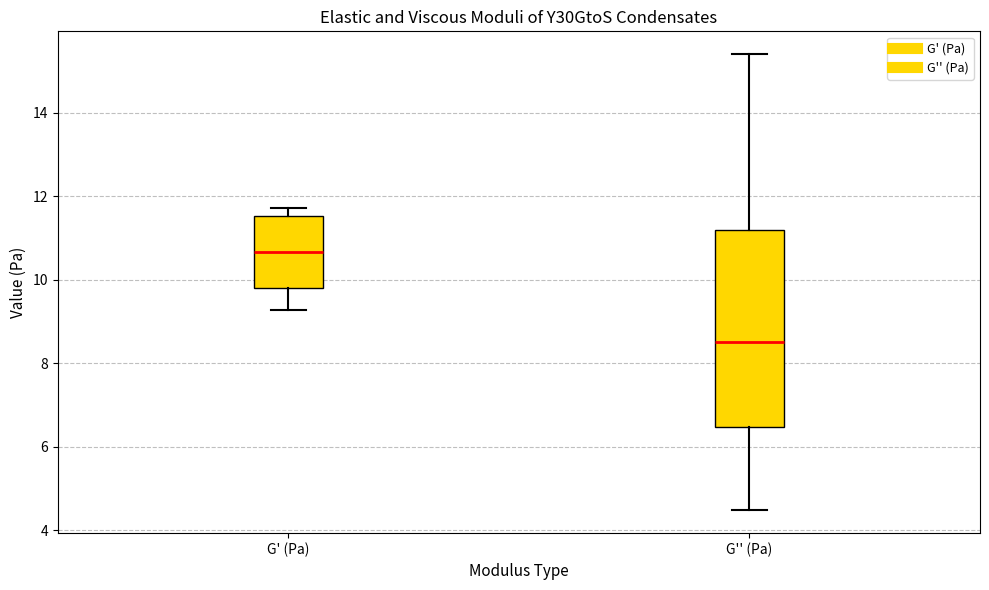

Where does the median line of the box for G' (Pa) sit on the y-axis? The values are not printed on the chart, so give them approximately, as read against the axis.

10.6